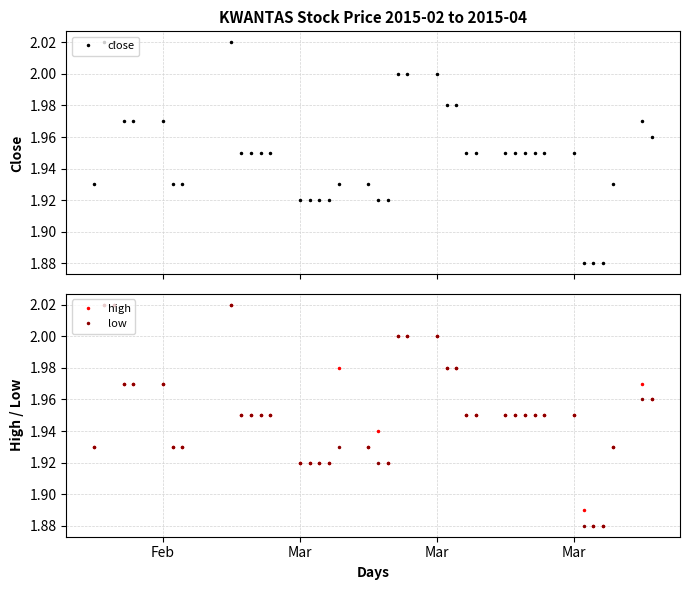

Reading left to right, transcribe all the data shown in this chart.

close: 1.9	2.0	2.0	2.0	2.0	2.0	1.9	1.9	2.0	1.9	1.9	1.9	1.9	1.9	1.9	1.9	1.9	1.9	1.9	1.9	1.9	2.0	2.0	2.0	2.0	2.0	1.9	1.9	1.9	1.9	1.9	1.9	1.9	1.9	1.9	1.9	1.9	1.9	2.0	2.0
high: 1.9	2.0	2.0	2.0	2.0	2.0	1.9	1.9	2.0	1.9	1.9	1.9	1.9	1.9	1.9	1.9	1.9	2.0	1.9	1.9	1.9	2.0	2.0	2.0	2.0	2.0	1.9	1.9	1.9	1.9	1.9	1.9	1.9	1.9	1.9	1.9	1.9	1.9	2.0	2.0
low: 1.9	2.0	2.0	2.0	2.0	2.0	1.9	1.9	2.0	1.9	1.9	1.9	1.9	1.9	1.9	1.9	1.9	1.9	1.9	1.9	1.9	2.0	2.0	2.0	2.0	2.0	1.9	1.9	1.9	1.9	1.9	1.9	1.9	1.9	1.9	1.9	1.9	1.9	2.0	2.0